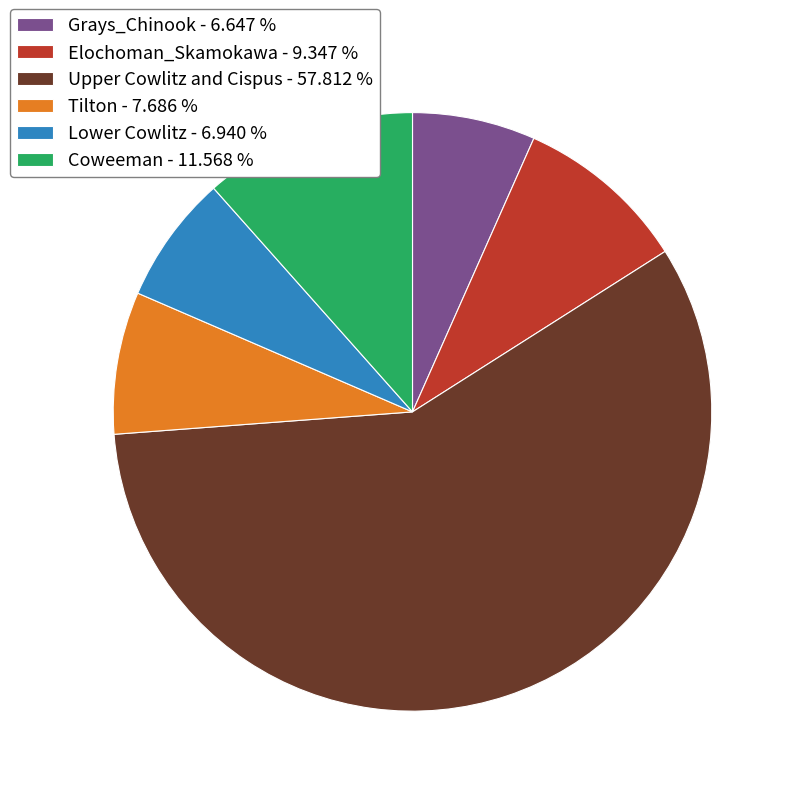

Count the number of slices in the pie.

6